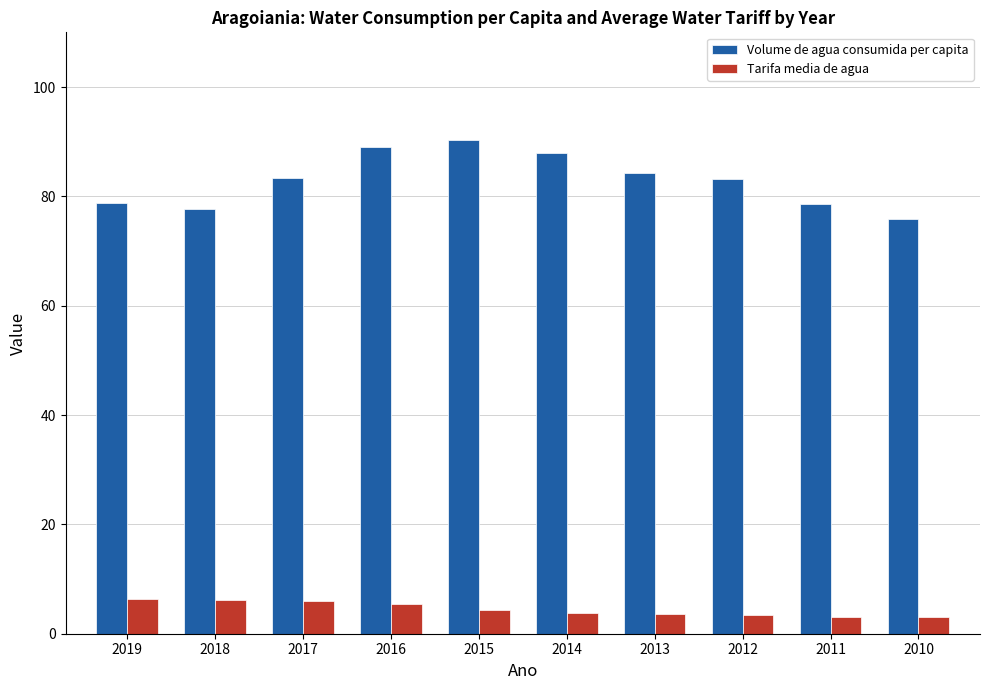

Rank the series by their average value, from lowest to highest.

Tarifa media de agua, Volume de agua consumida per capita